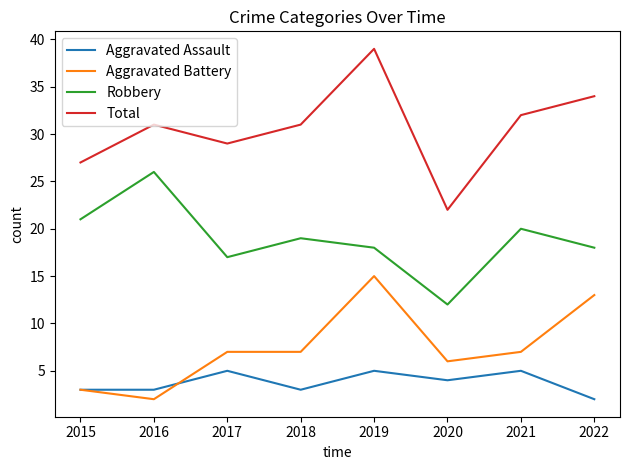

What is the greatest value displayed?

39